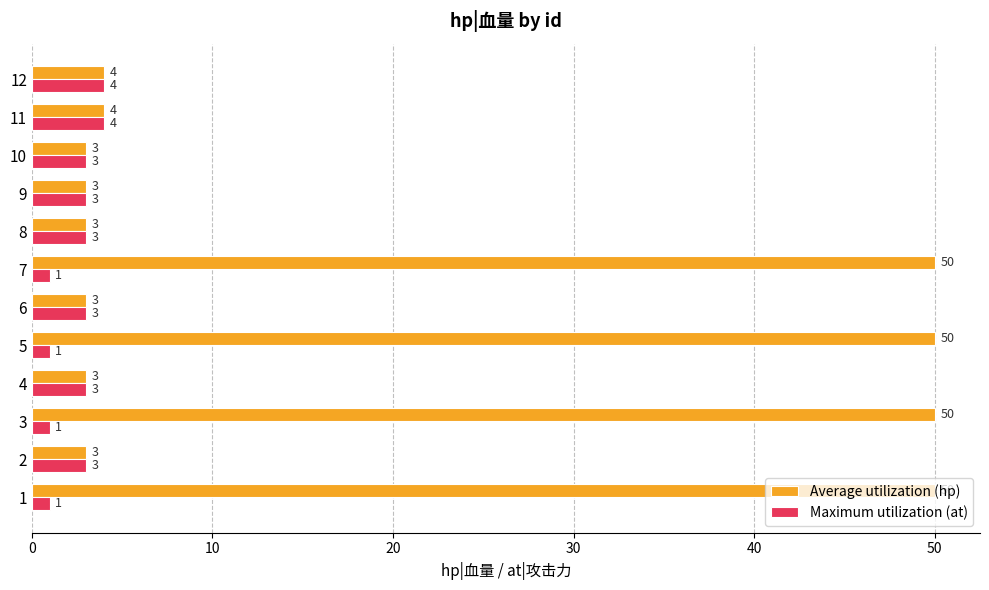

The value of Average utilization (hp) at 1 is 24. True or false?

False